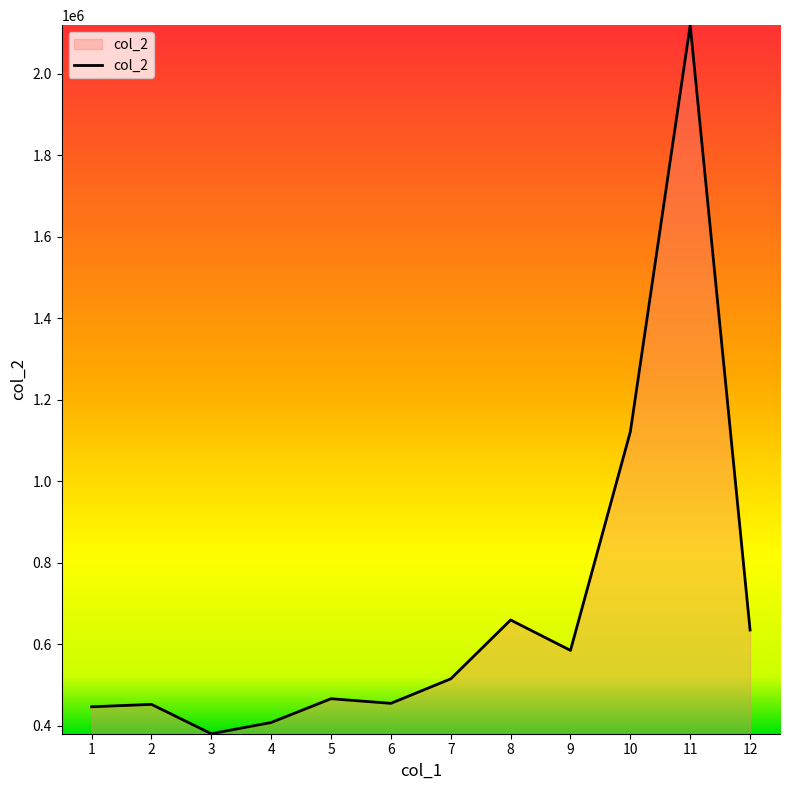

What is the change in value from 5 to 9?

+118612.8